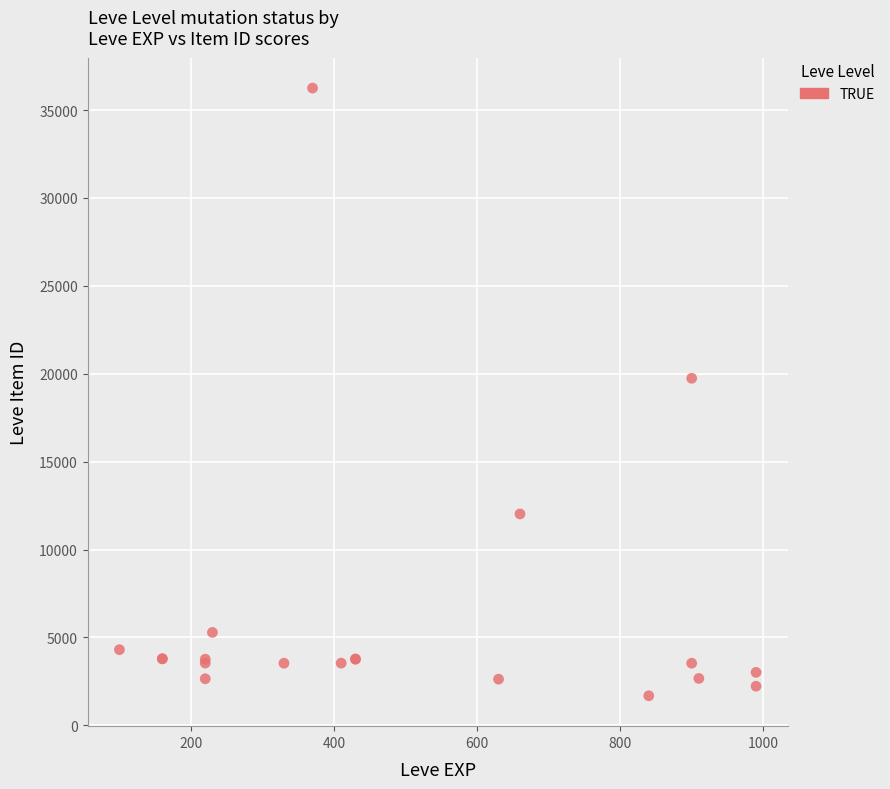

What Y value in the scatter plot is closest to 18967?

19744